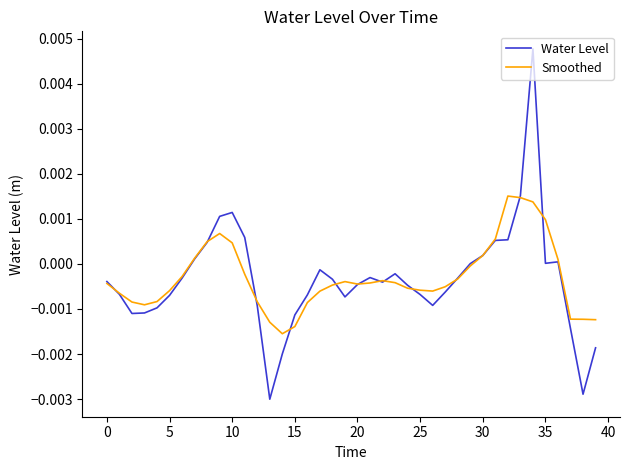

True or false: Smoothed and Water Level intersect in this chart.

True